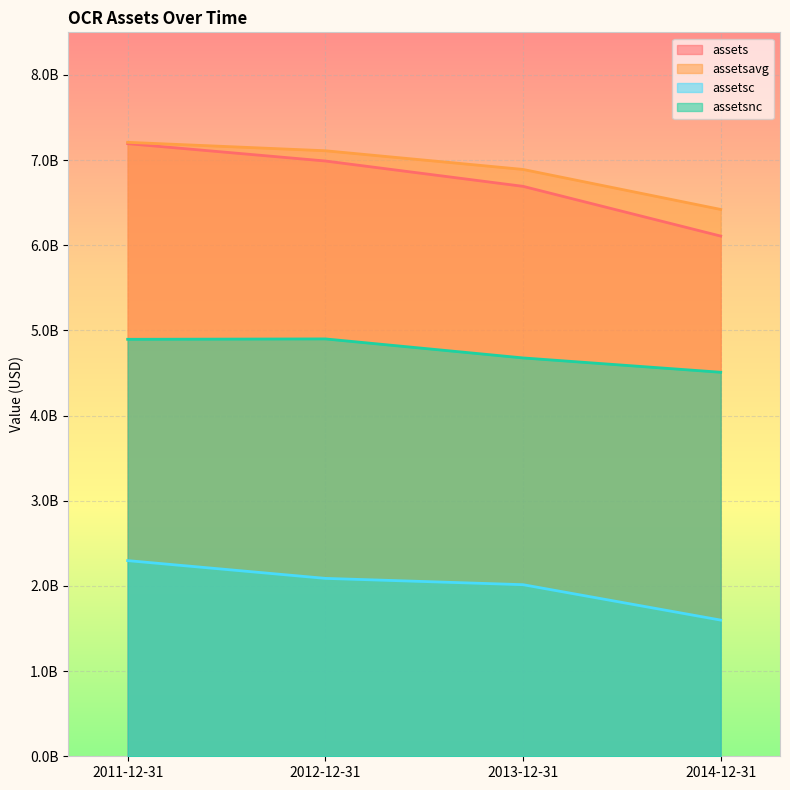

Reading left to right, what are all the values shown in this chart?

assets: 2011-12-31=7193110000	2012-12-31=6989264000	2013-12-31=6691846000	2014-12-31=6107790000
assetsavg: 2011-12-31=7208617250	2012-12-31=7109653500	2013-12-31=6890314750	2014-12-31=6420533750
assetsc: 2011-12-31=2297371000	2012-12-31=2088859000	2013-12-31=2014728000	2014-12-31=1598904000
assetsnc: 2011-12-31=4895739000	2012-12-31=4900405000	2013-12-31=4677118000	2014-12-31=4508886000